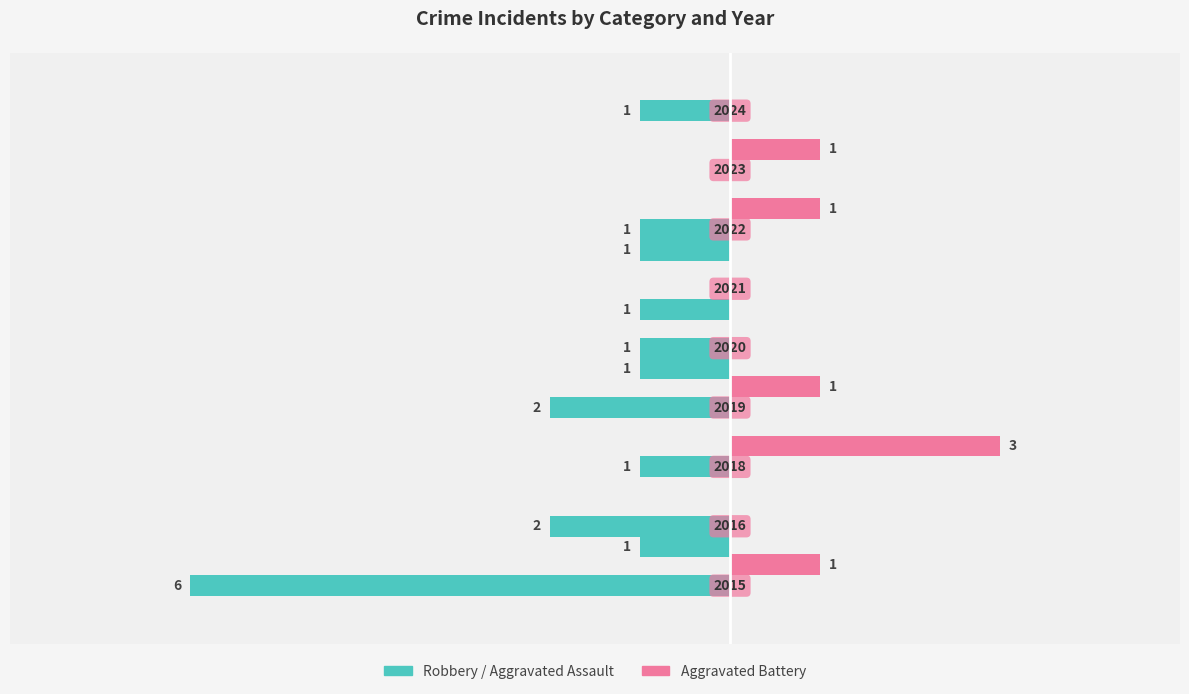

The Robbery series shows 0 at 6. True or false?

True